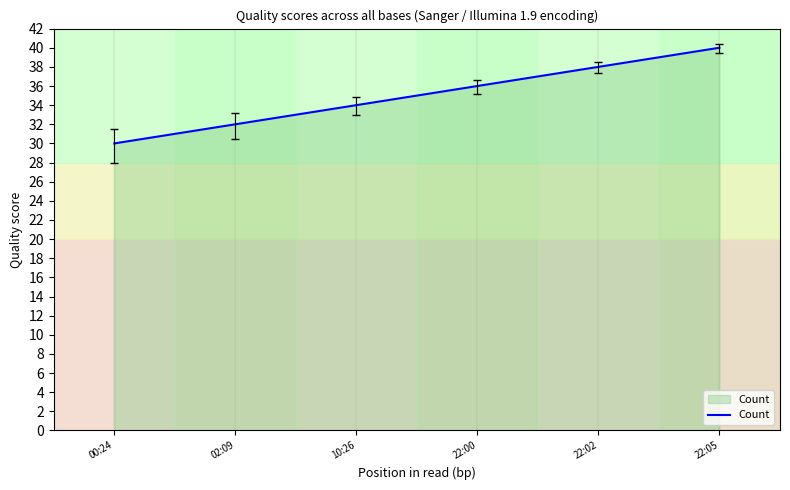

The chart shows a value of 30 at 00:24. True or false?

True